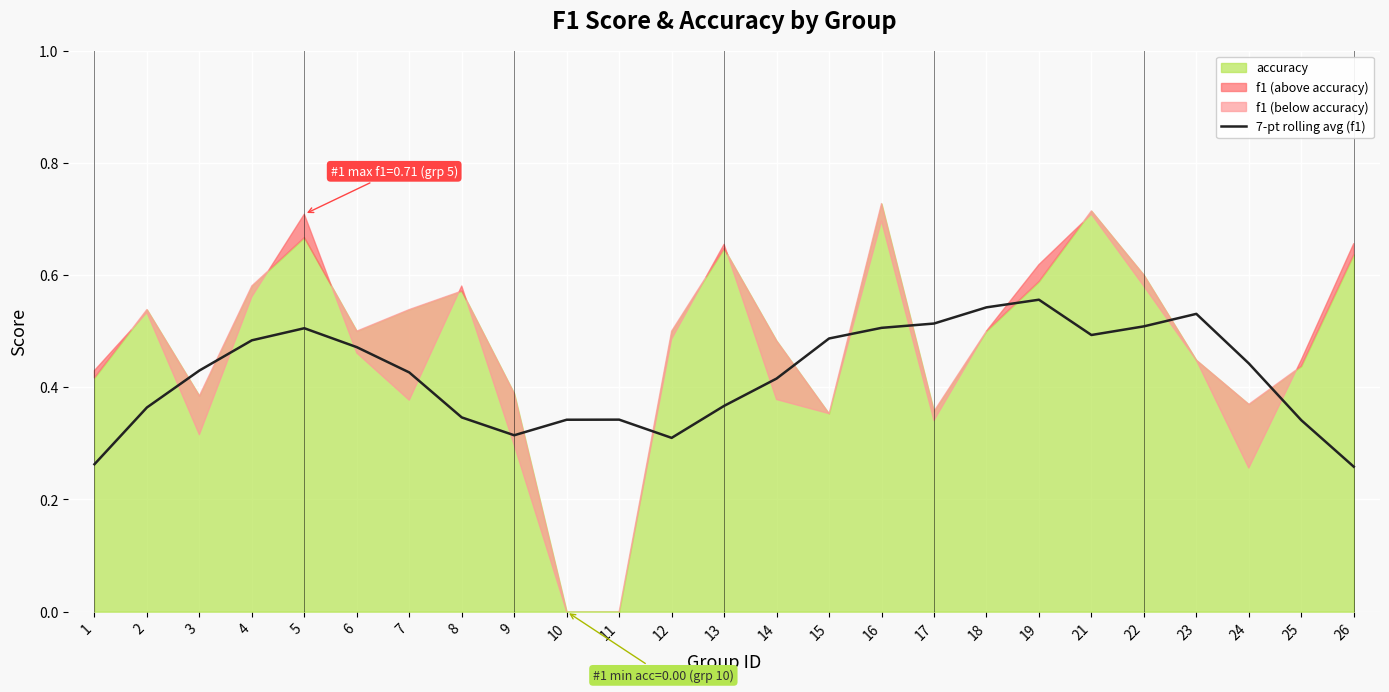

List the labels in order of value, largest first.

19, 18, 23, 17, 22, 16, 5, 21, 15, 4, 6, 24, 3, 7, 14, 13, 2, 8, 11, 10, 25, 9, 12, 1, 26